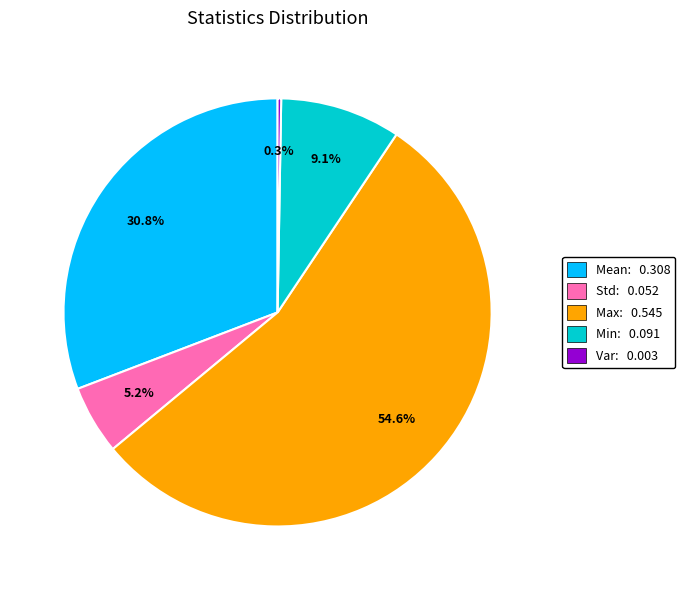

To the nearest percent, what portion does Mean represent?

31%